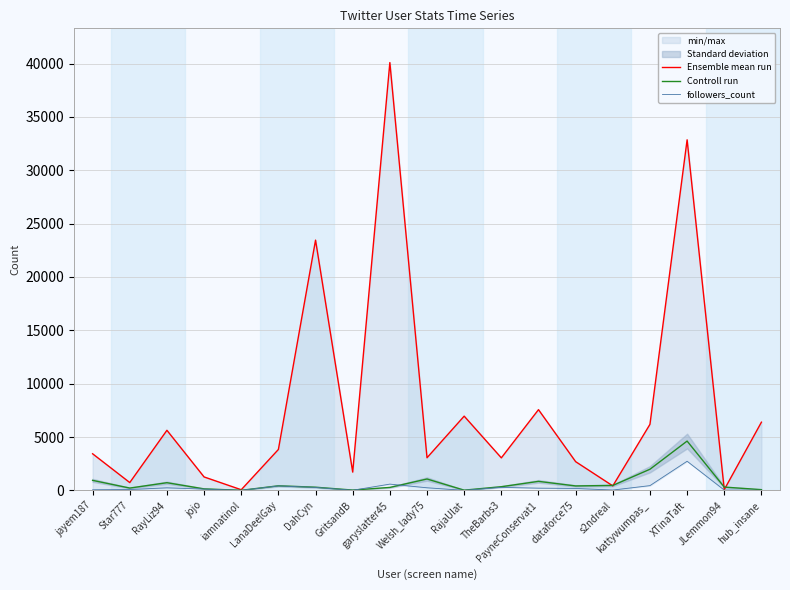

Rank the series at Welsh_lady75 from lowest to highest value.

followers_count, Controll run, Ensemble mean run